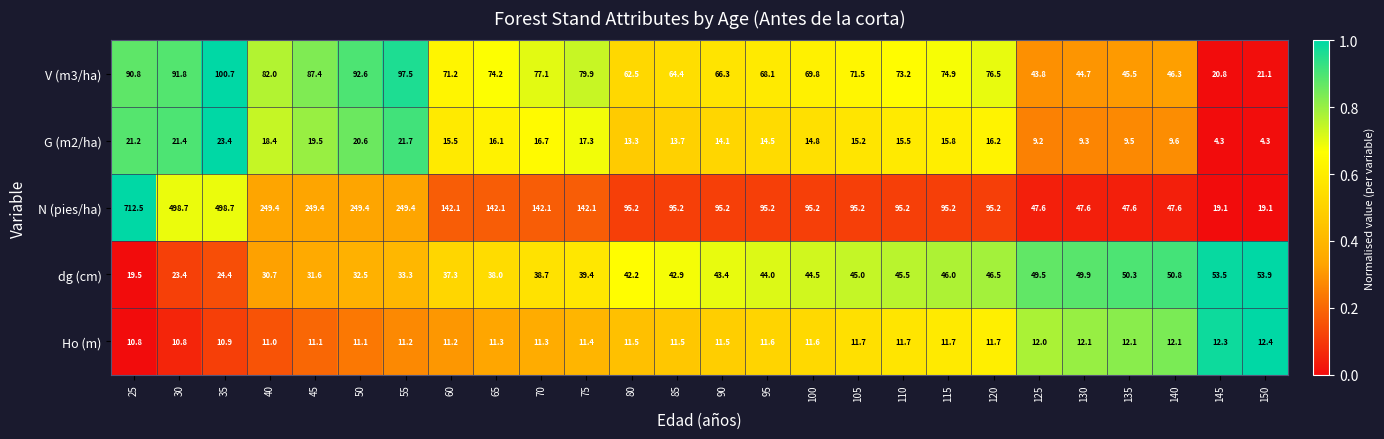

True or false: N (pies/ha) has a value of 95.2 at 120.

True